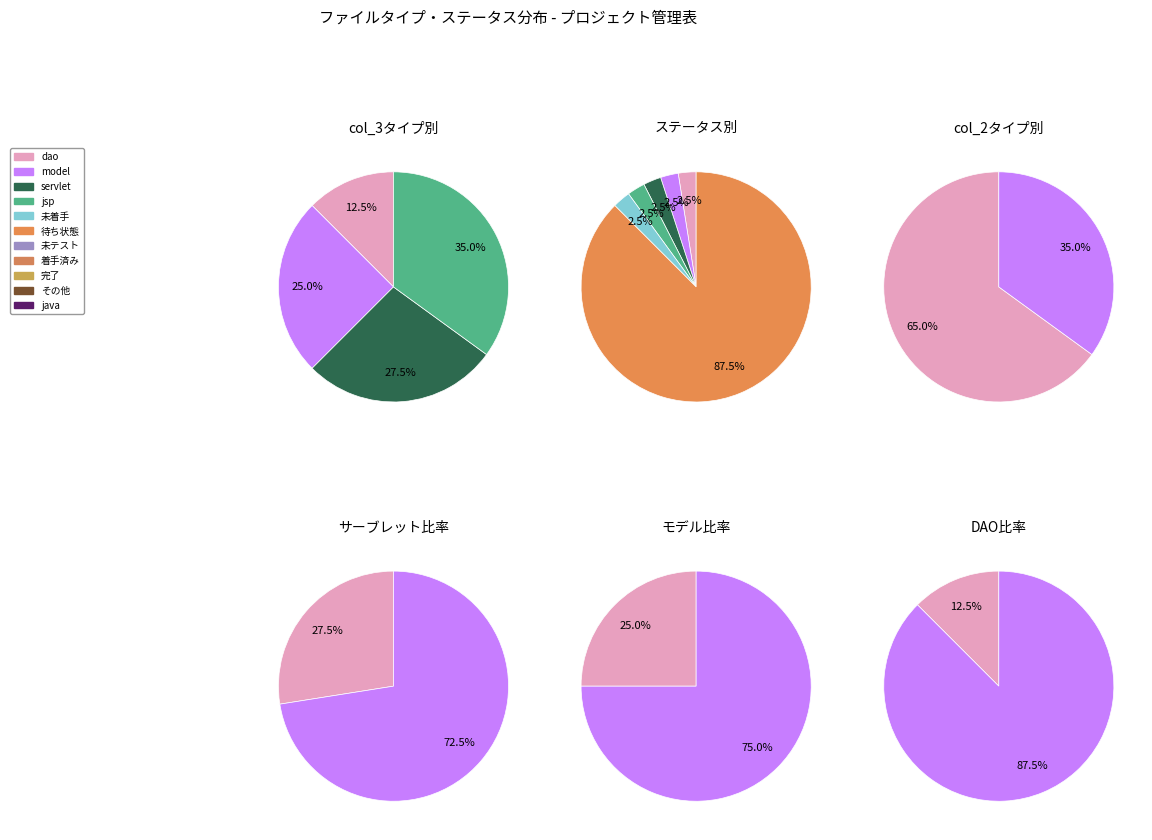

Does jsp account for over 50% of the chart?

No